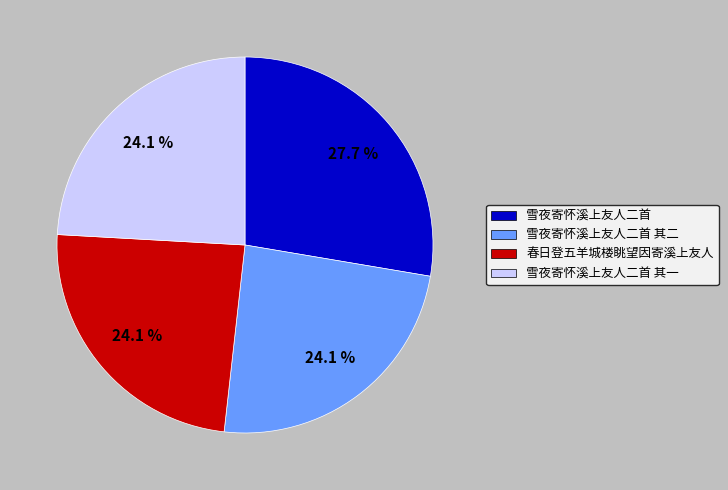

How much of the chart is everything except 雪夜寄怀溪上友人二首 其二?

75.9%